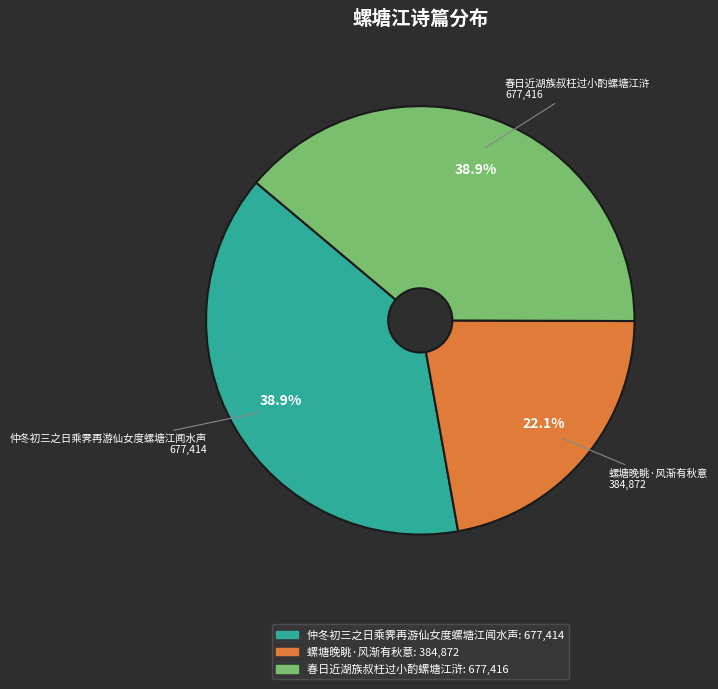

How much of the chart is everything except 螺塘晚眺·风渐有秋意?

77.9%